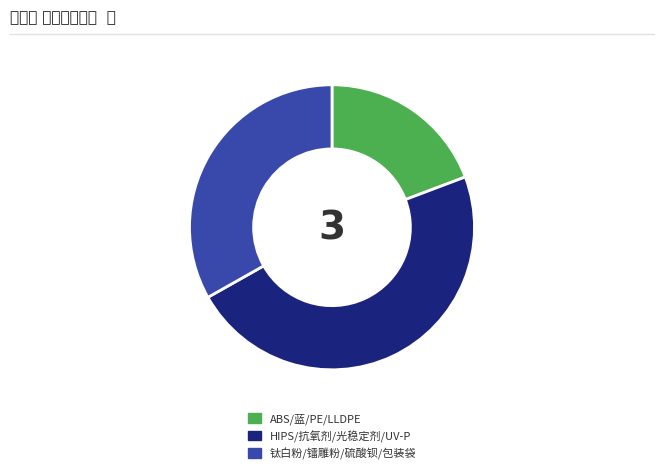

Is it true that HIPS/抗氧剂/光稳定剂/UV-P is 55% of the pie?

False